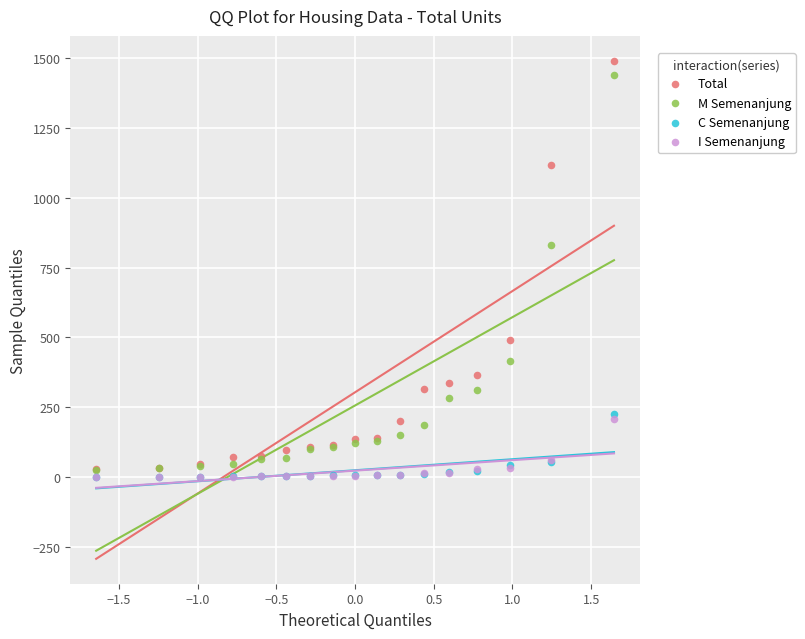

In the Total series, what Y value is closest to 760?

489